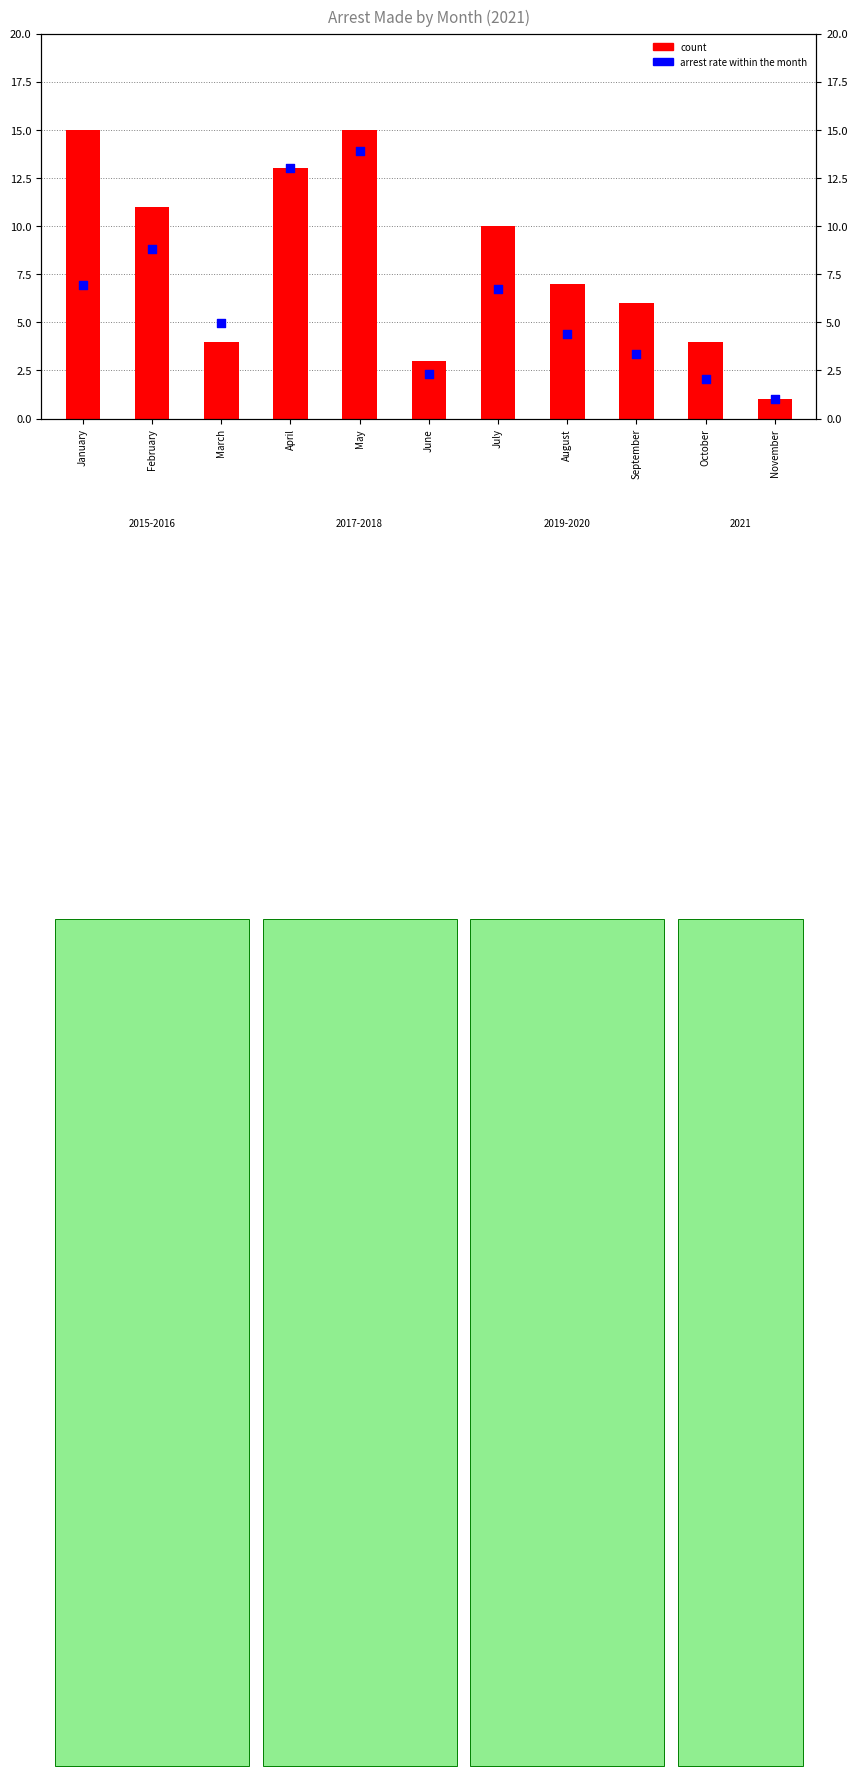

At how many categories does at least one series exceed 14?

2